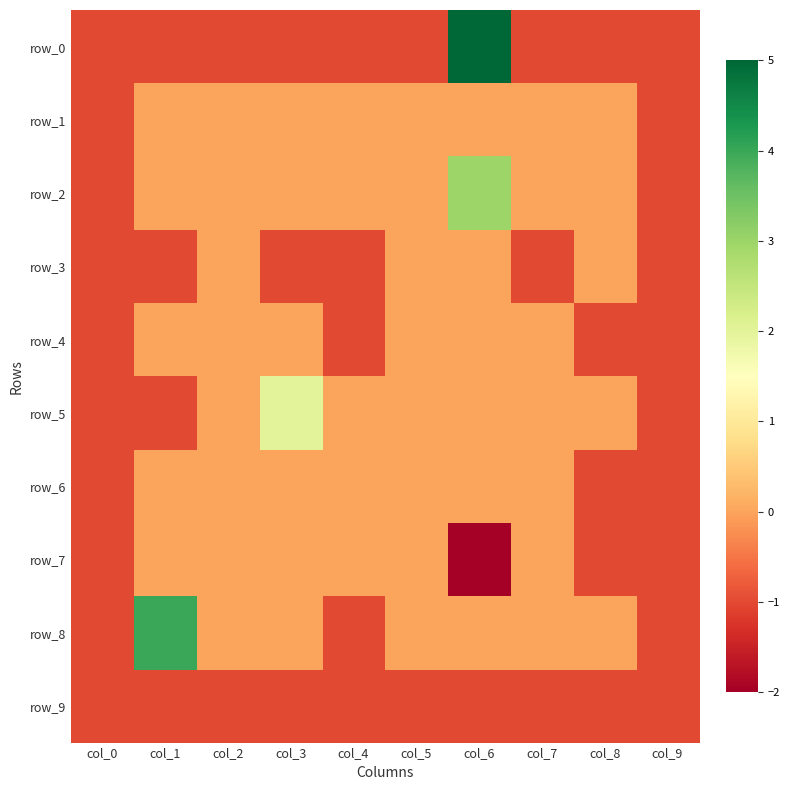

What is the sum of all row_4 values?

-4